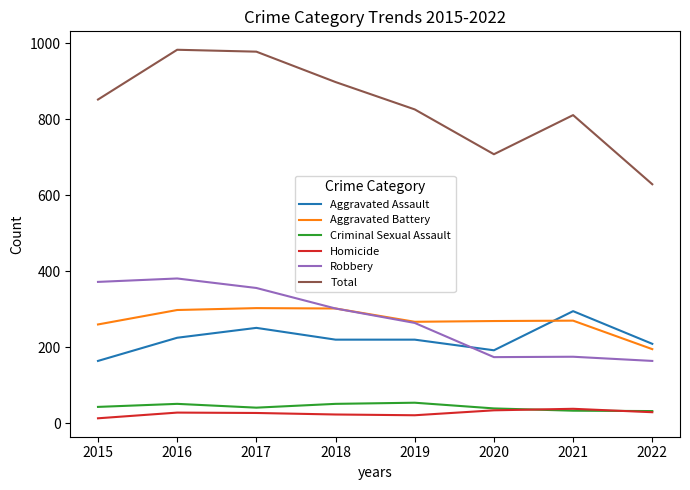

Does the chart display data point markers on the line(s)?

No